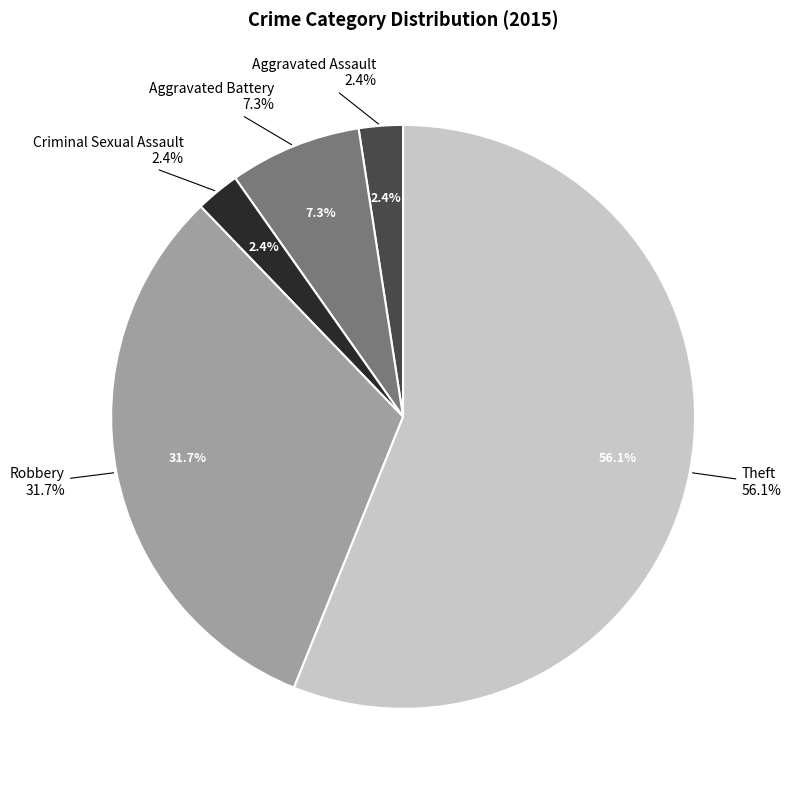

Which category has the smallest portion of the pie?

Aggravated Assault